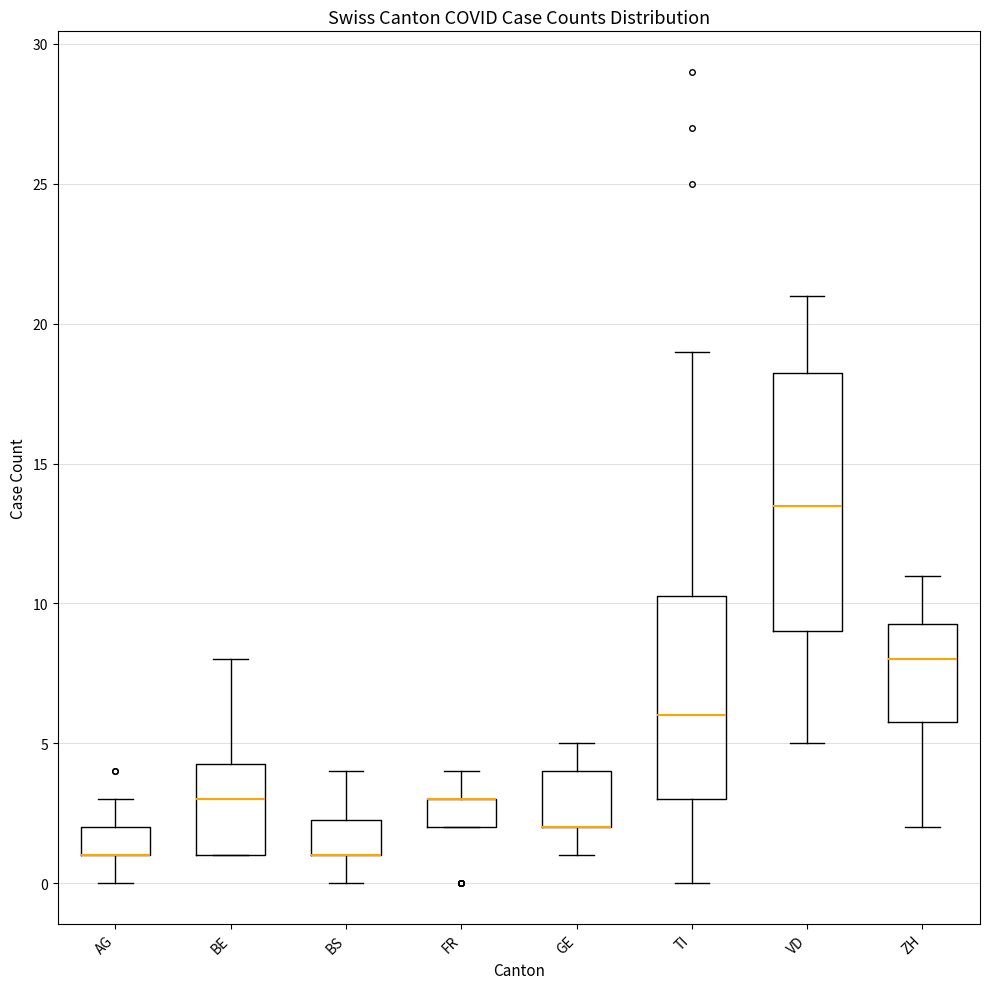

Reading left to right, transcribe this box plot: for each box, give where its median line is, the range the box spans, and where its two whiskers end, as read against the y-axis. The values are not printed on the chart, so give them approximately, as read against the axis.

AG: median 1.0 (drawn on the box's lower edge), box 1.0 to 2.0, whiskers 0.0 to 3.0
BE: median 3.0, box 1.0 to 4.5, whiskers 1.0 to 8.0
BS: median 1.0 (drawn on the box's lower edge), box 1.0 to 2.5, whiskers 0.0 to 4.0
FR: median 3.0 (drawn on the box's upper edge), box 2.0 to 3.0, whiskers 2.0 to 4.0
GE: median 2.0 (drawn on the box's lower edge), box 2.0 to 4.0, whiskers 1.0 to 5.0
TI: median 6.0, box 3.0 to 10.5, whiskers 0.0 to 19.0
VD: median 13.5, box 9.0 to 18.5, whiskers 5.0 to 21.0
ZH: median 8.0, box 6.0 to 9.5, whiskers 2.0 to 11.0